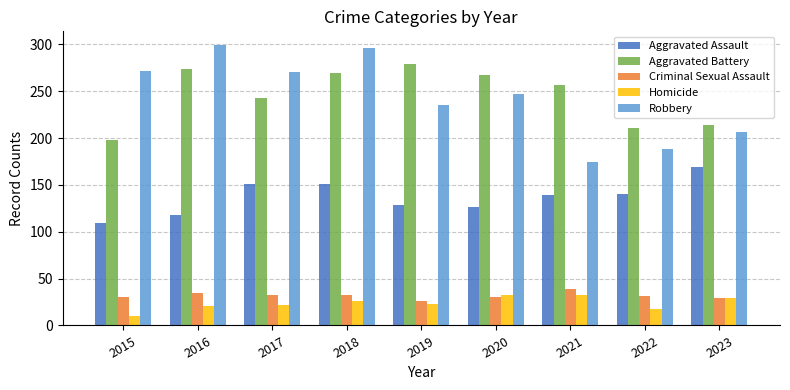

At how many categories does at least one series exceed 100?

9